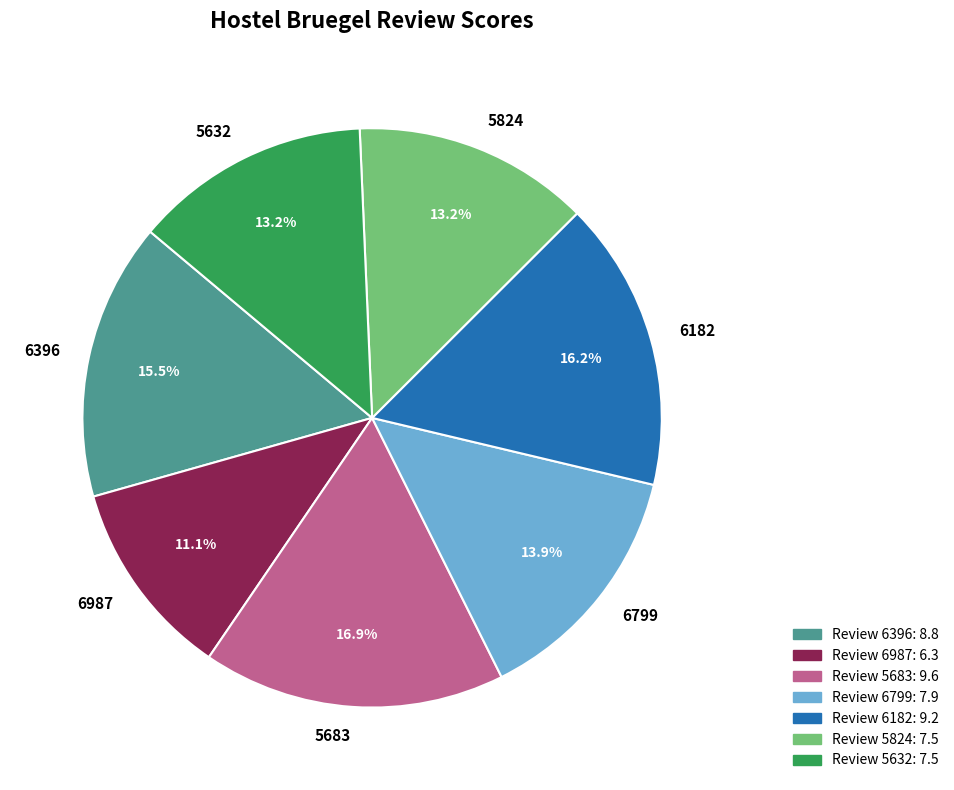

Do 6396 and 6799 together represent more than half of the pie?

No